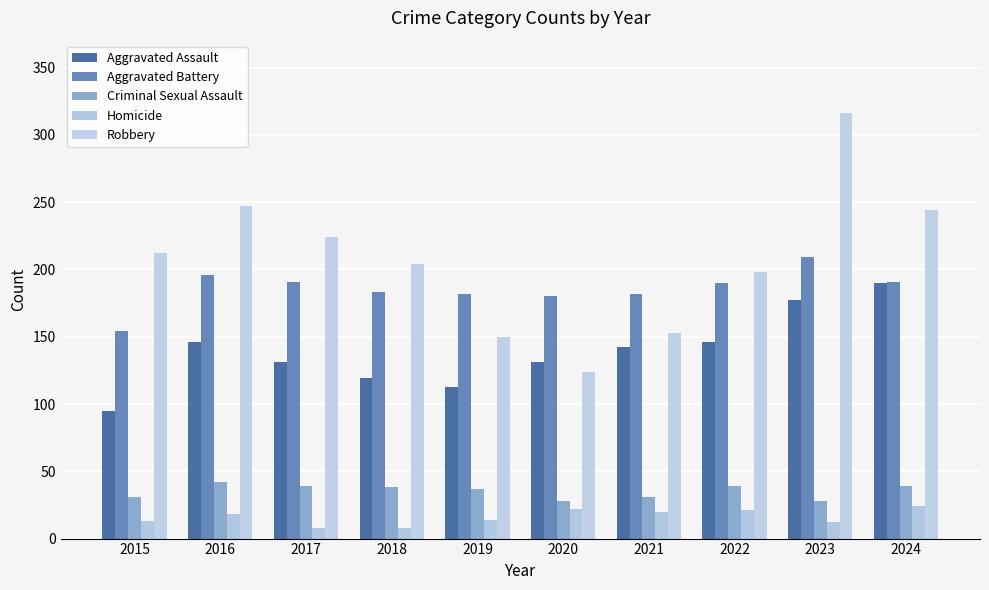

At 2016, list the series in order from largest to smallest.

Robbery, Aggravated Battery, Aggravated Assault, Criminal Sexual Assault, Homicide